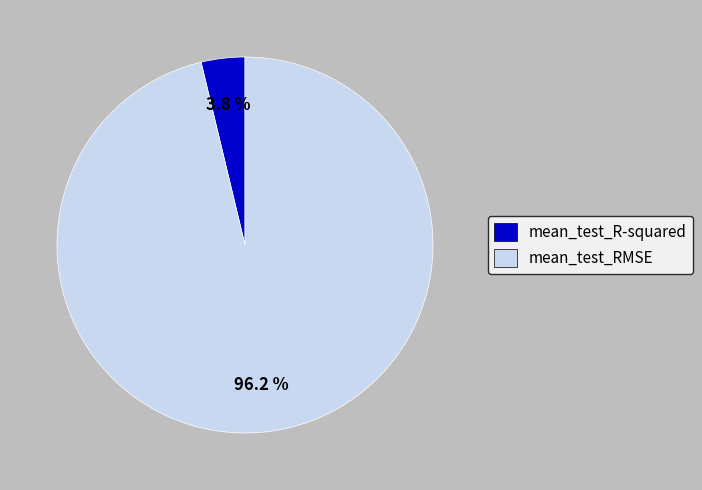

To the nearest percent, what portion does mean_test_RMSE represent?

96%